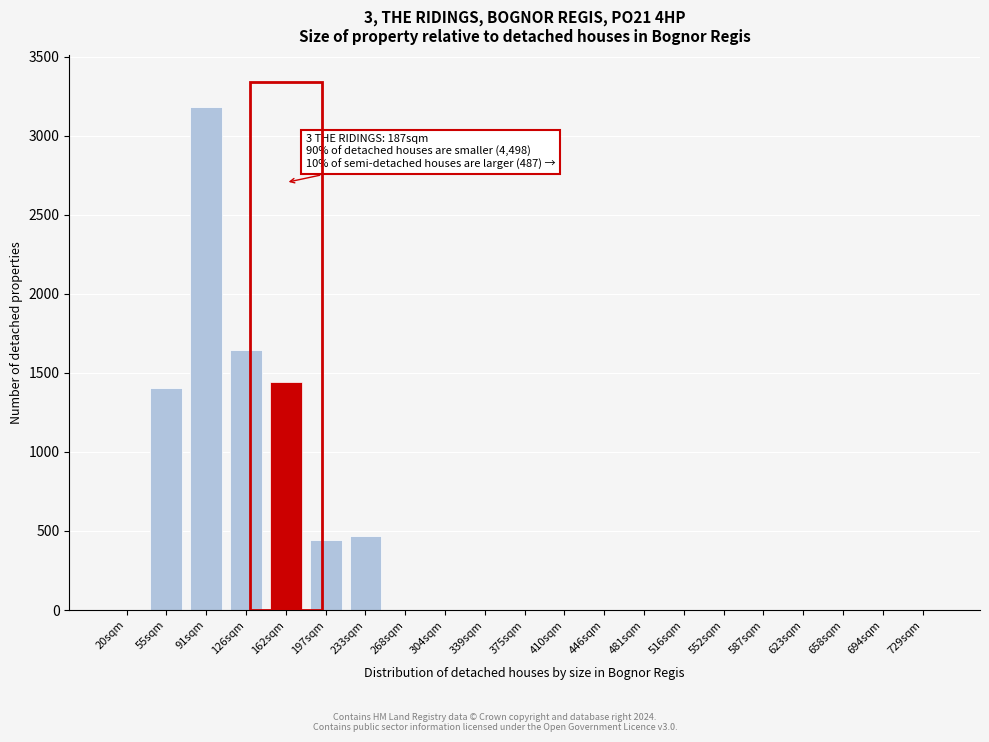

Reading left to right, what are all the values shown in this chart?

20sqm=0	55sqm=1403	91sqm=3181	126sqm=1645	162sqm=1444	197sqm=441	233sqm=467	268sqm=0	304sqm=0	339sqm=0	375sqm=0	410sqm=0	446sqm=0	481sqm=0	516sqm=0	552sqm=0	587sqm=0	623sqm=0	658sqm=0	694sqm=0	729sqm=0